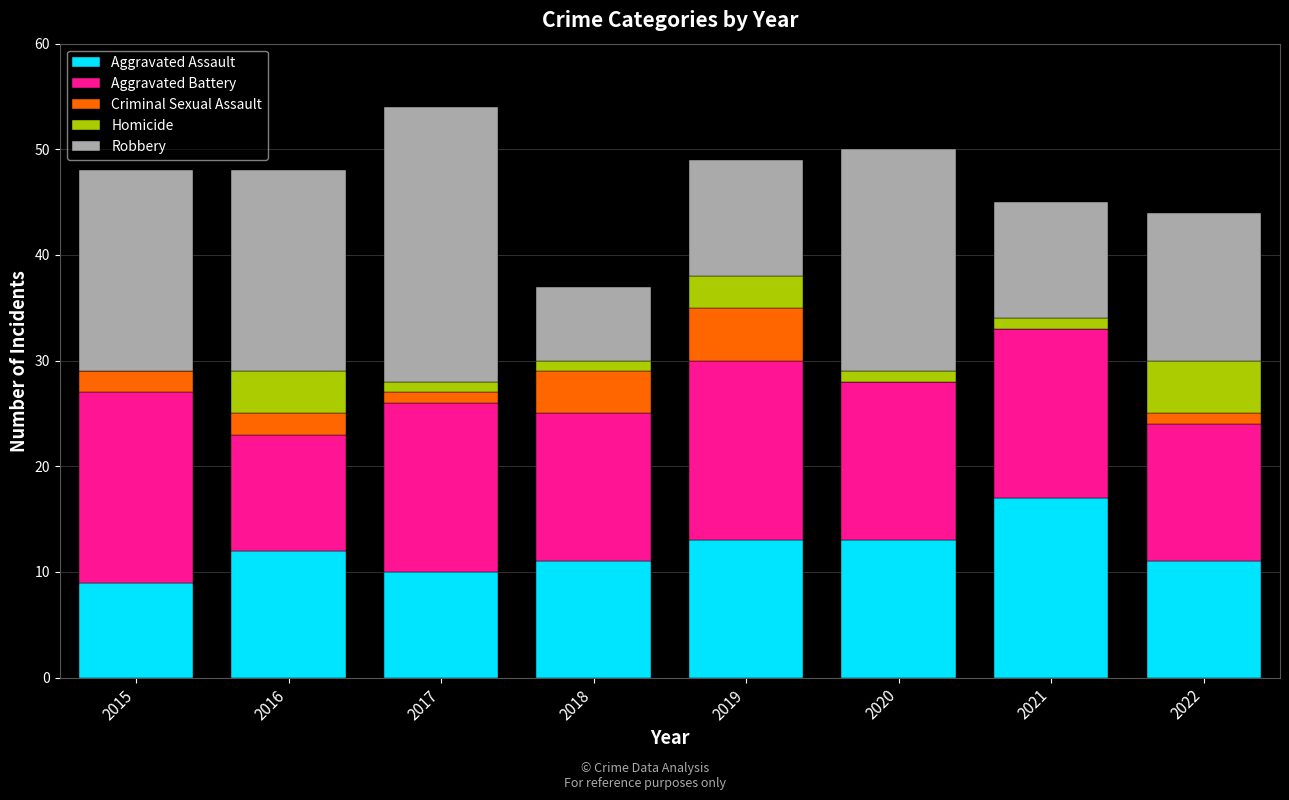

What is the sum of the Aggravated Assault values at 2019 and 2015?

22